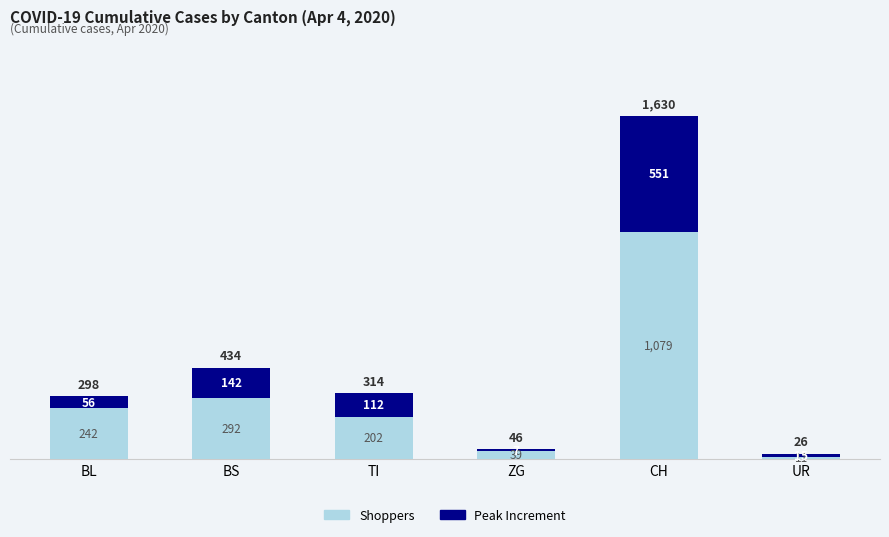

Where is Shoppers nearest to the value 545?

BS